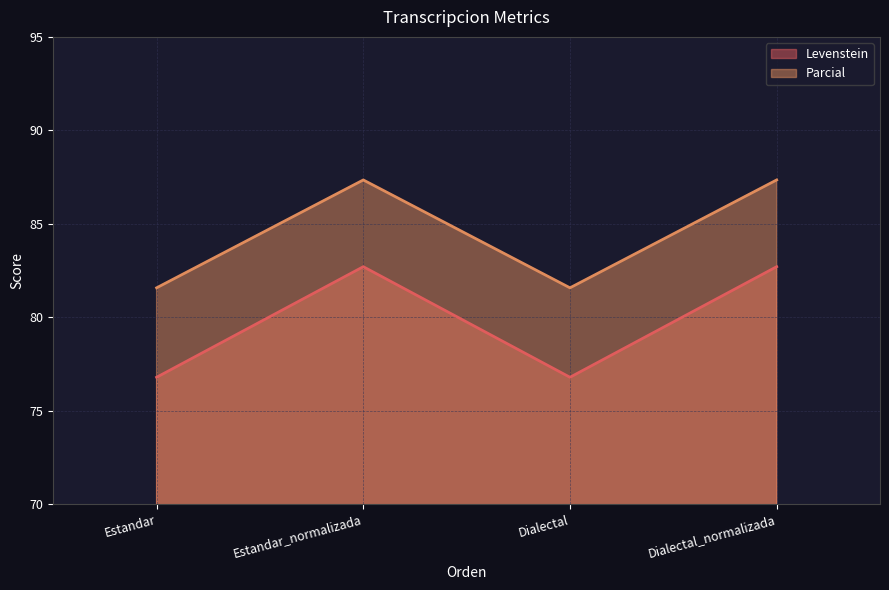

What is the difference between the maximum and second lowest values in the Parcial series?

5.8